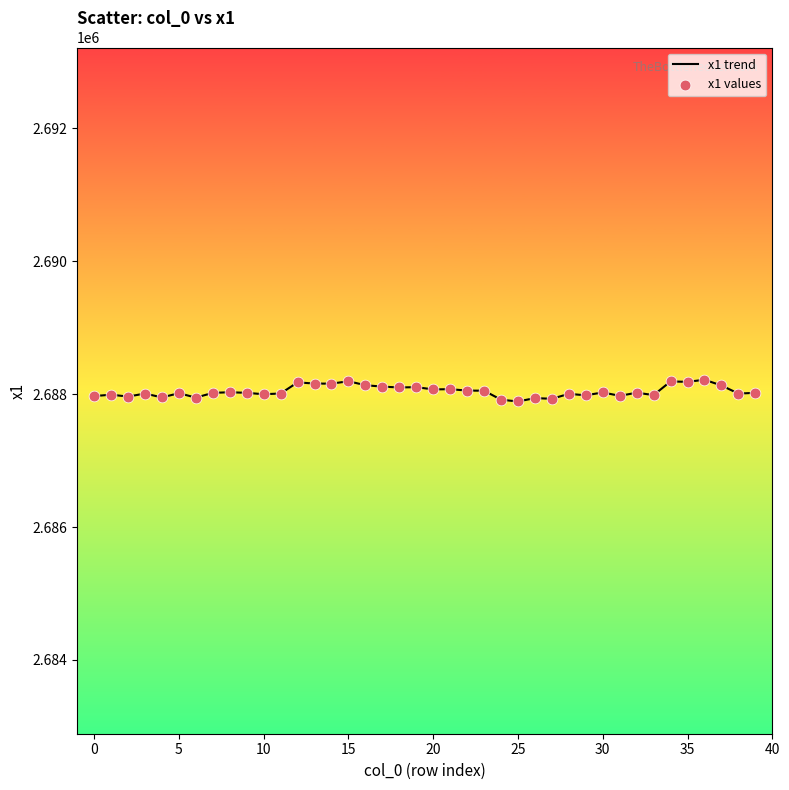

What is the minimum value shown in the chart?

2687890.0